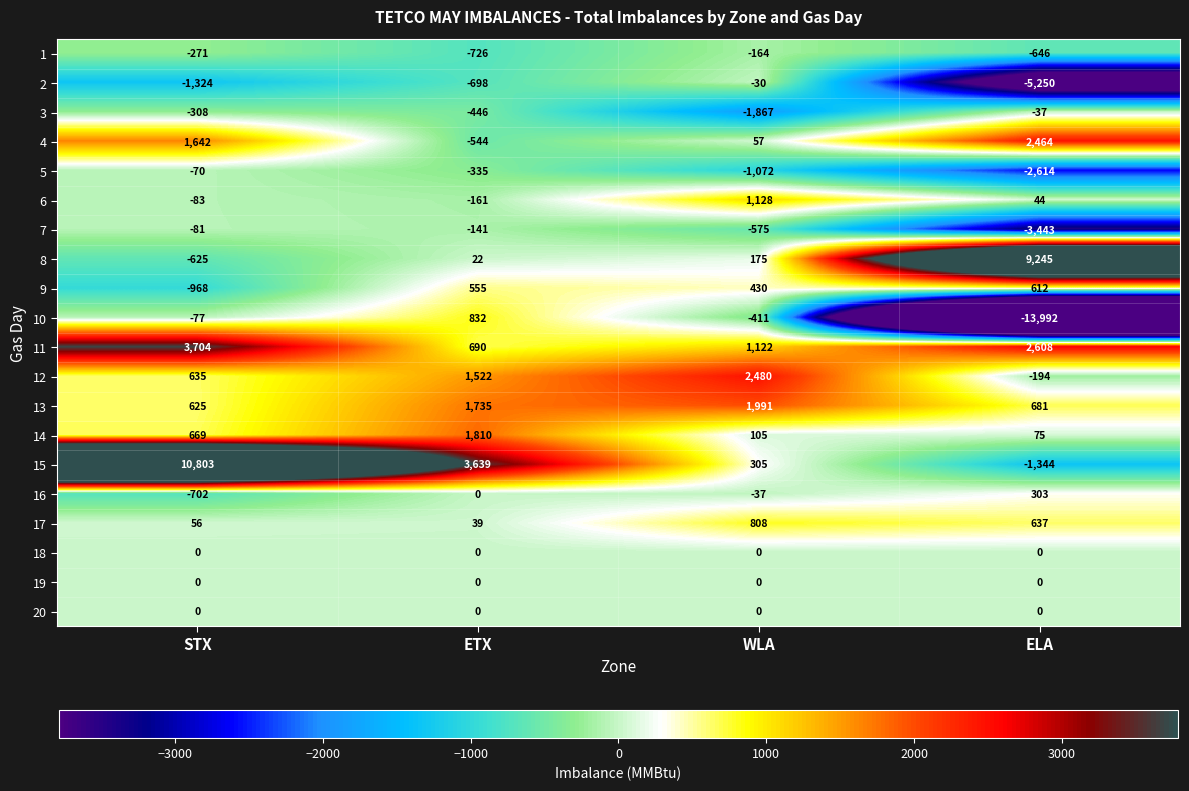

What is the difference between the maximum and minimum values in the 10 series?

14824